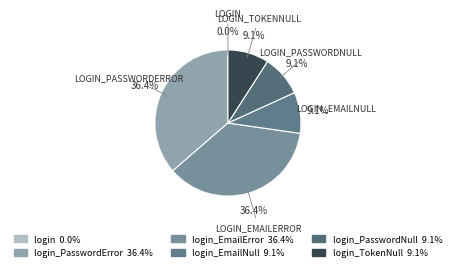

To the nearest percent, what is the average slice percentage?

17%